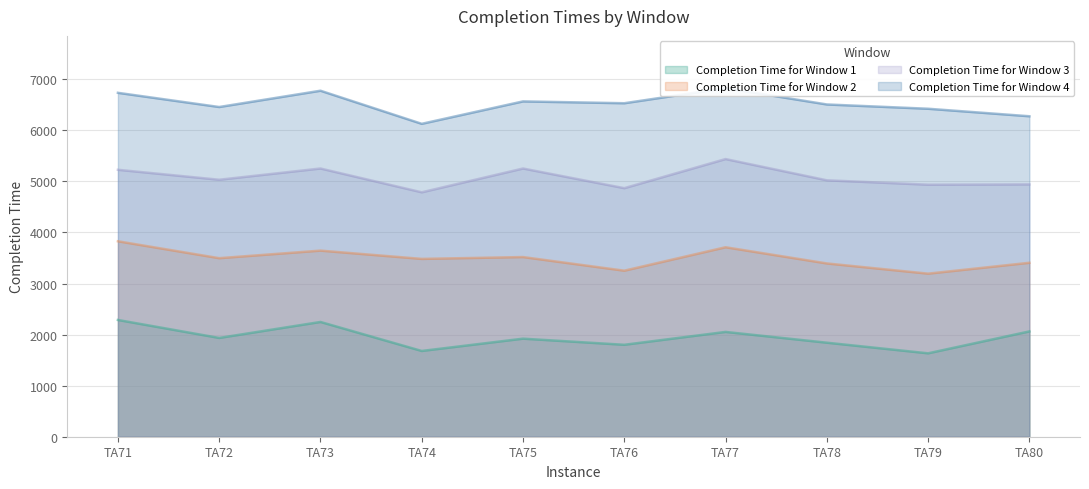

List the series in order of their overall mean, lowest first.

Completion Time for Window 1, Completion Time for Window 2, Completion Time for Window 3, Completion Time for Window 4